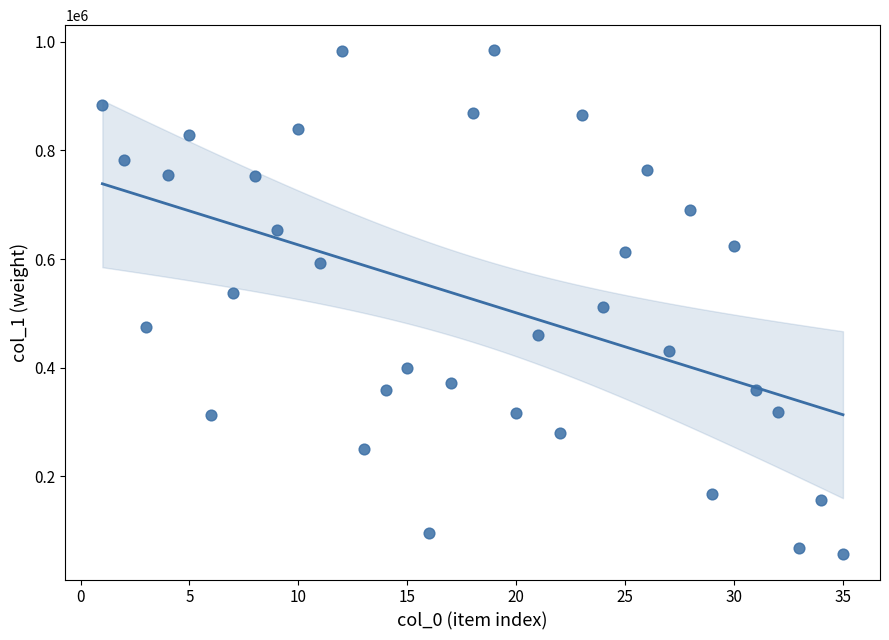

What is the range of Y values (max minus min)?

928058